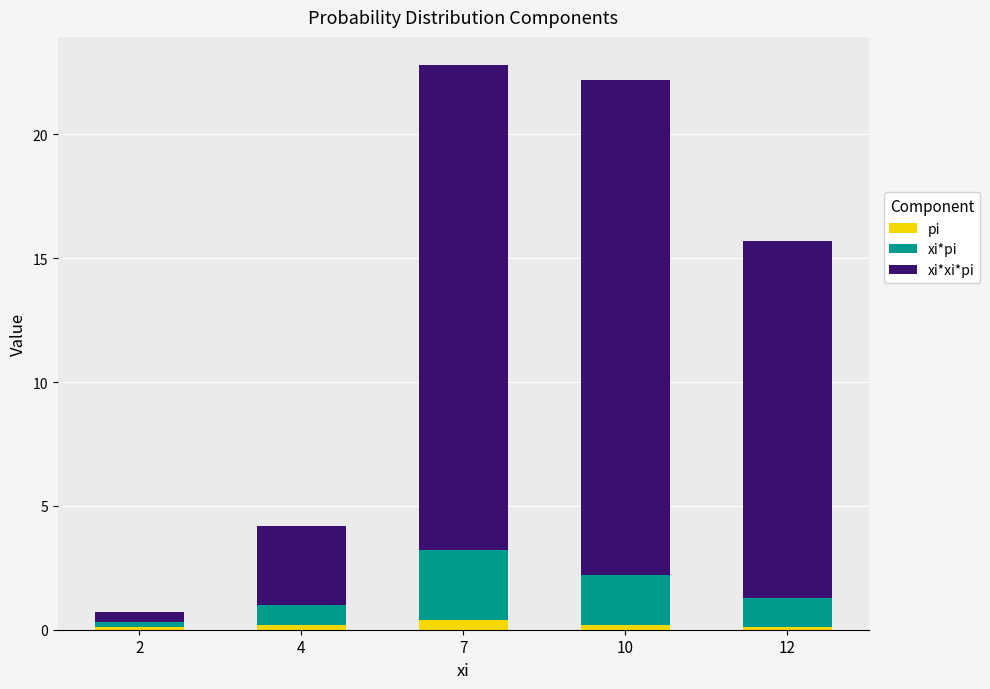

Reading right to left, transcribe the values for pi.

12=0.1	10=0.2	7=0.4	4=0.2	2=0.1